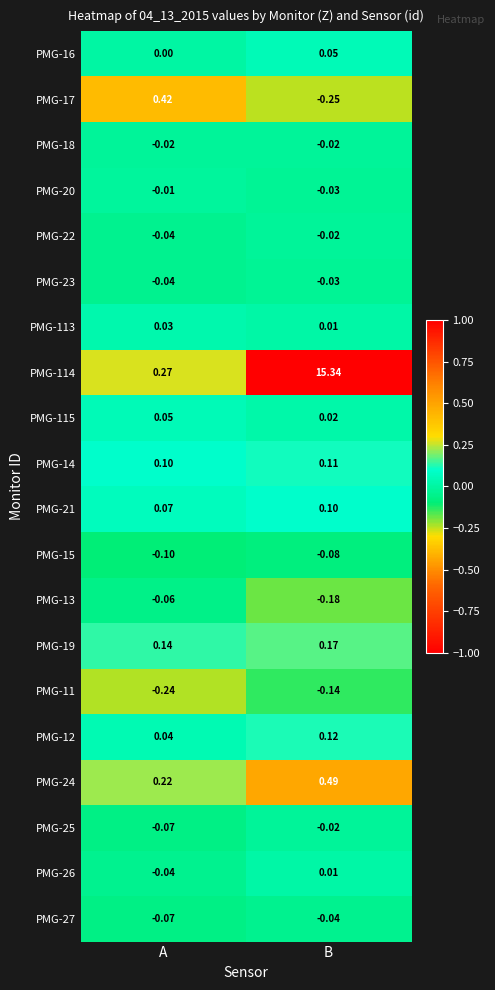

Is the value of PMG-11 at A greater than the value of PMG-16 at A?

No